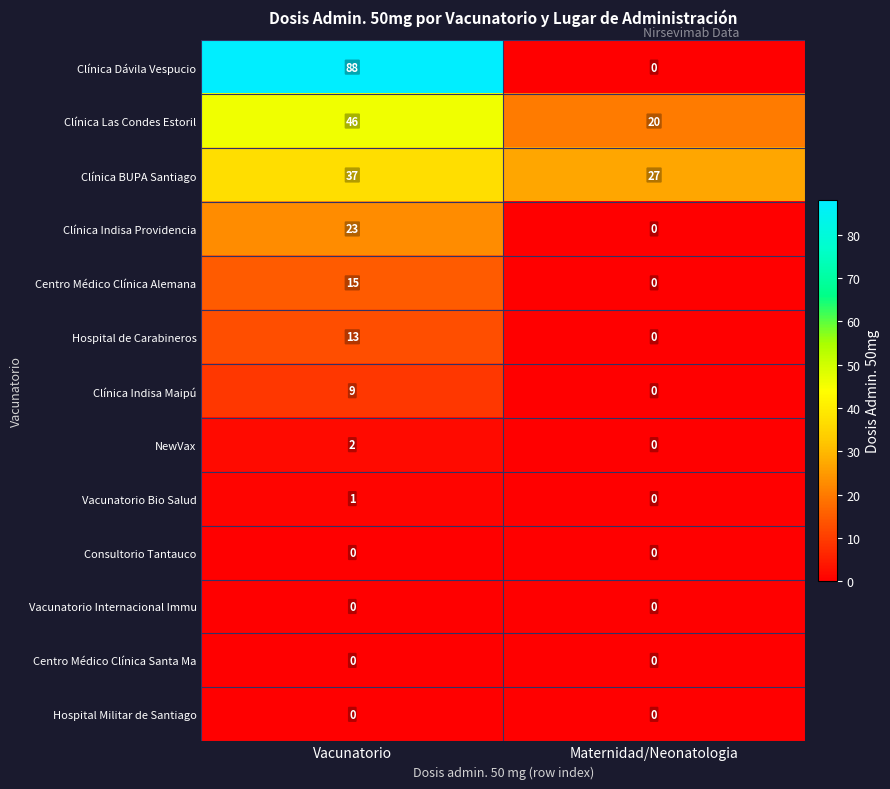

Which series has the largest total across all categories?

row_0